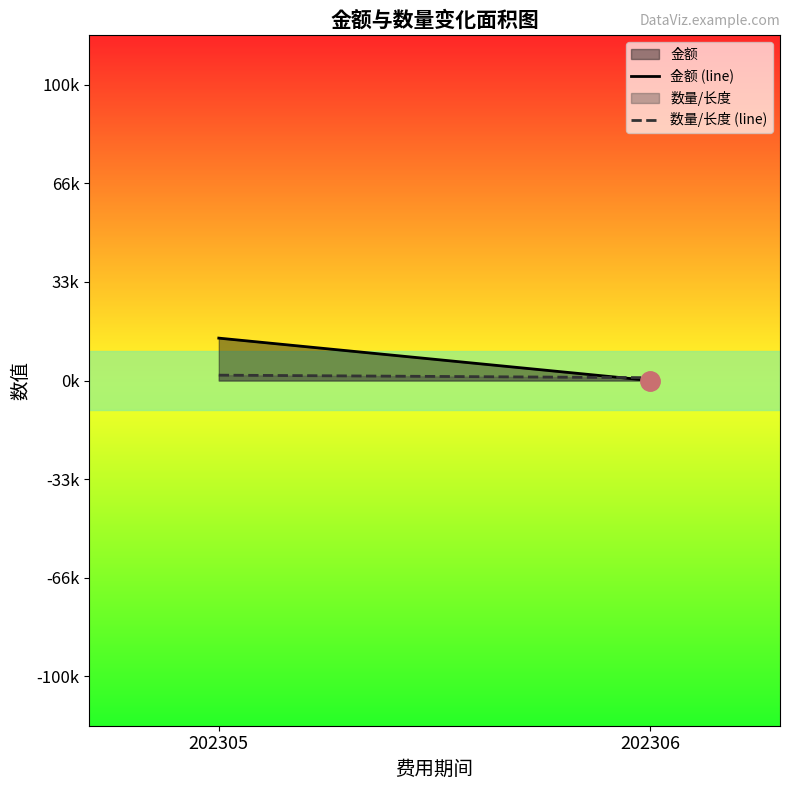

At which category is the sum across all series the highest?

202305